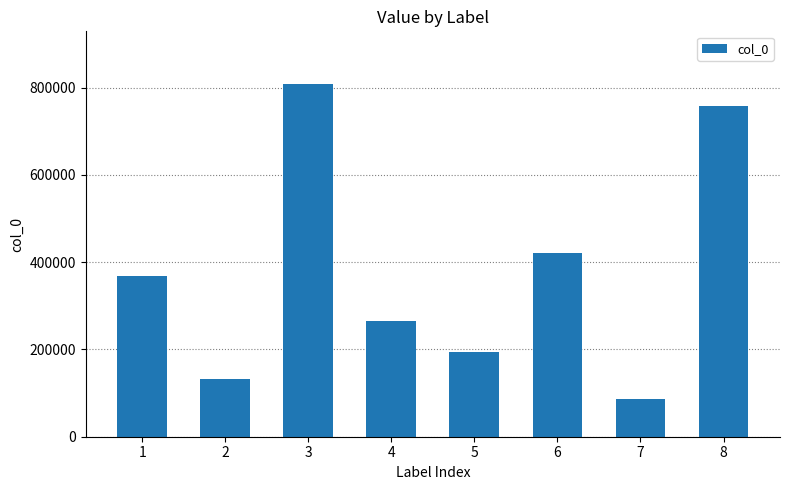

Rank the categories by value from highest to lowest.

3, 8, 6, 1, 4, 5, 2, 7